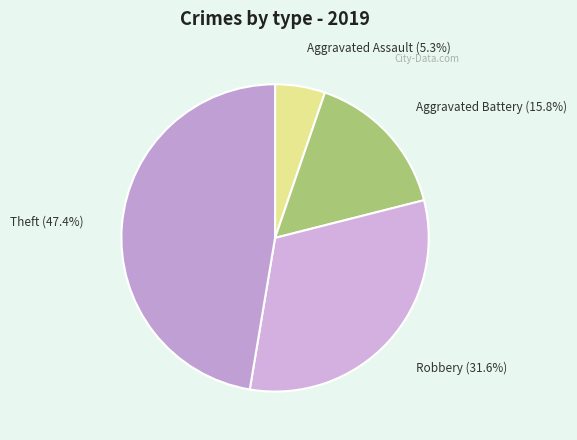

The Theft slice represents 47% of the pie. True or false?

True